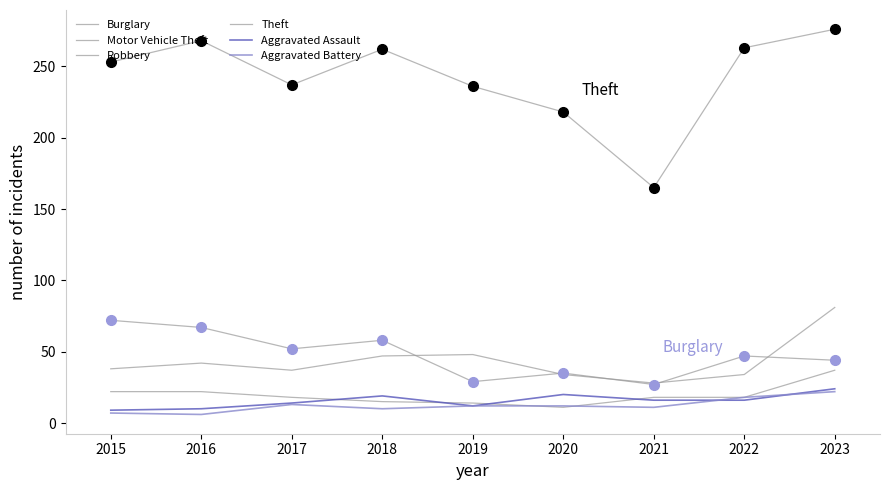

At how many categories does at least one series exceed 168?

8